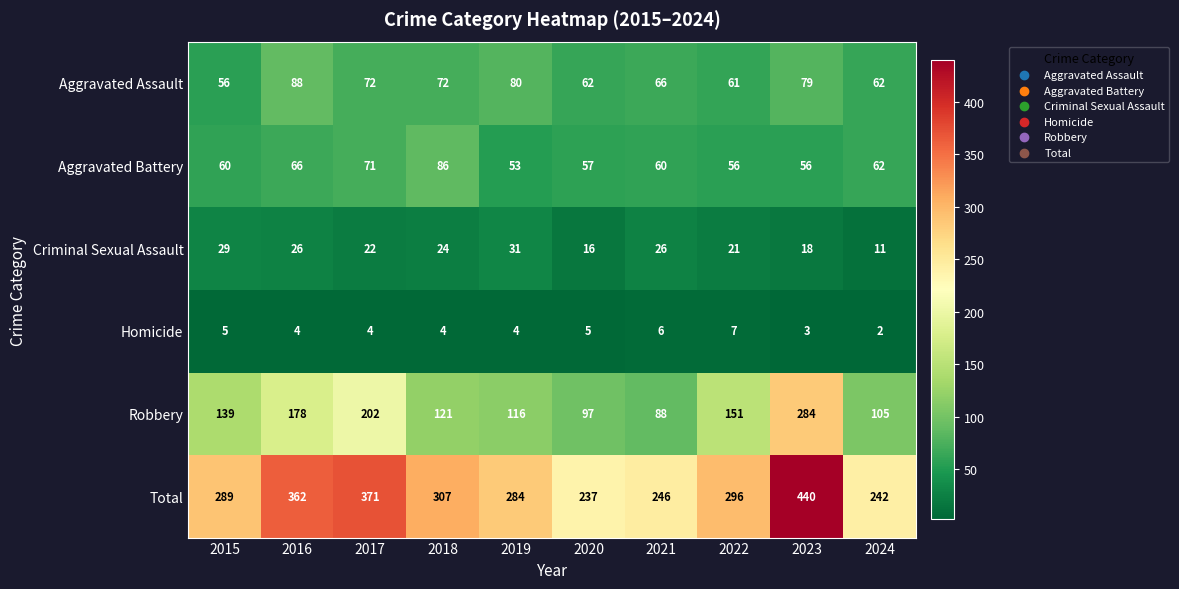

How many data points in Aggravated Battery are less than 60?

4